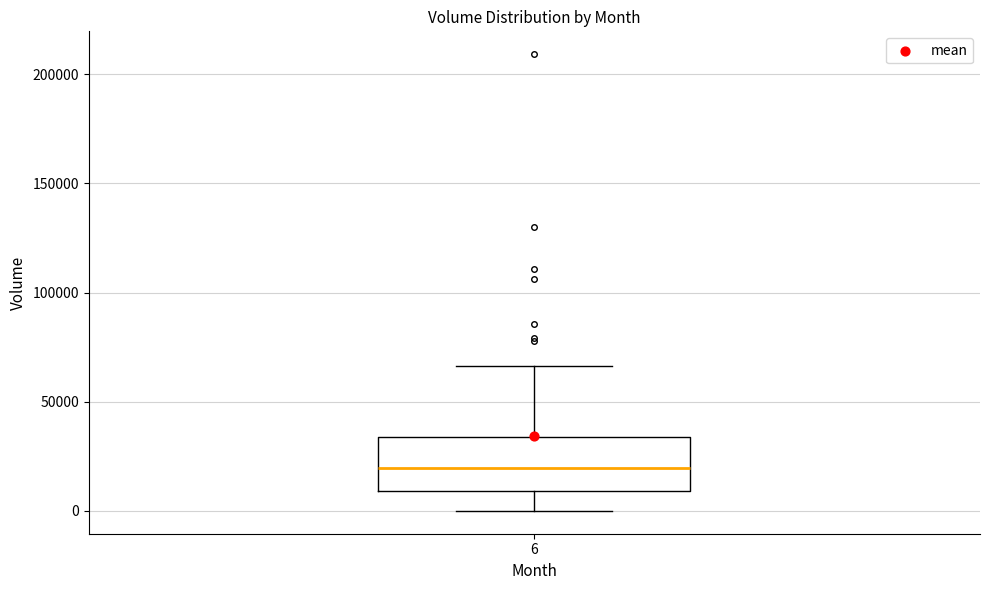

Read this box plot against the y-axis: the position of the median line, the range covered by the box, and the ends of both whiskers. The values are not printed on the chart, so give them approximately, as read against the axis.

median 20000, box 10000 to 35000, whiskers 0 to 65000